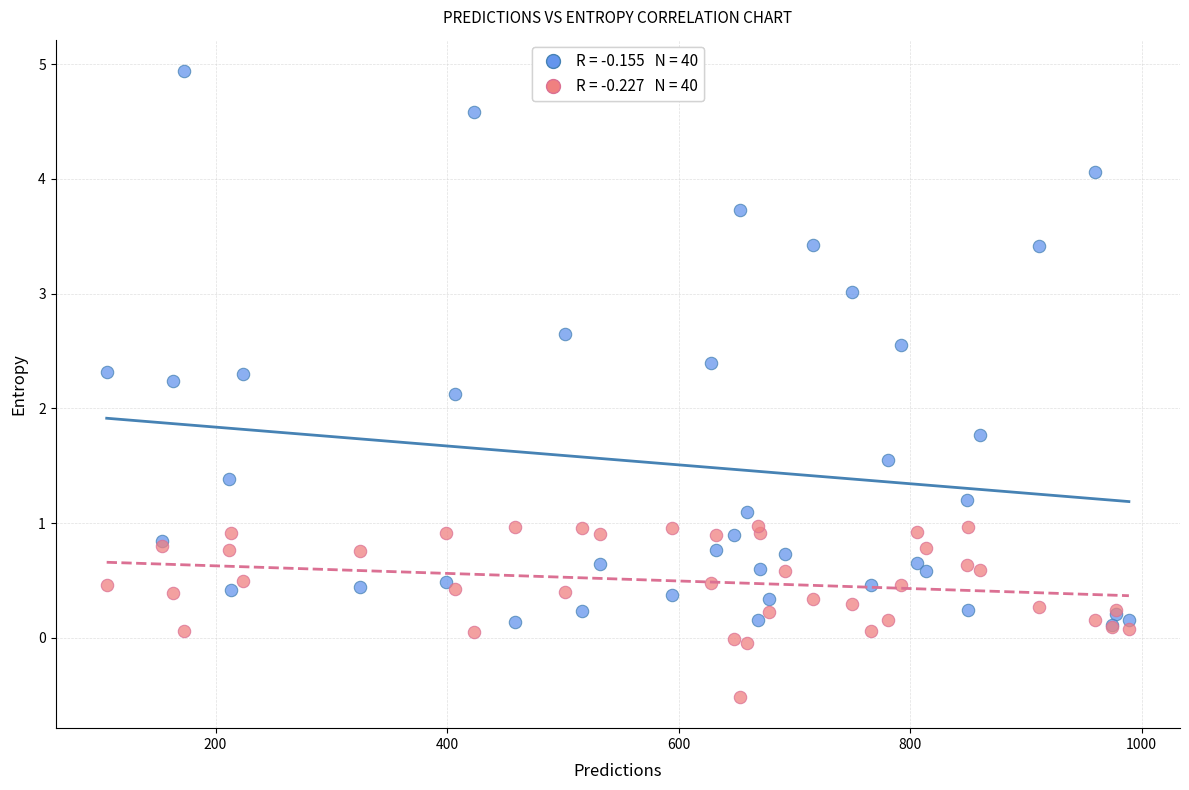

Across all series, what Y value is closest to 2?

2.1